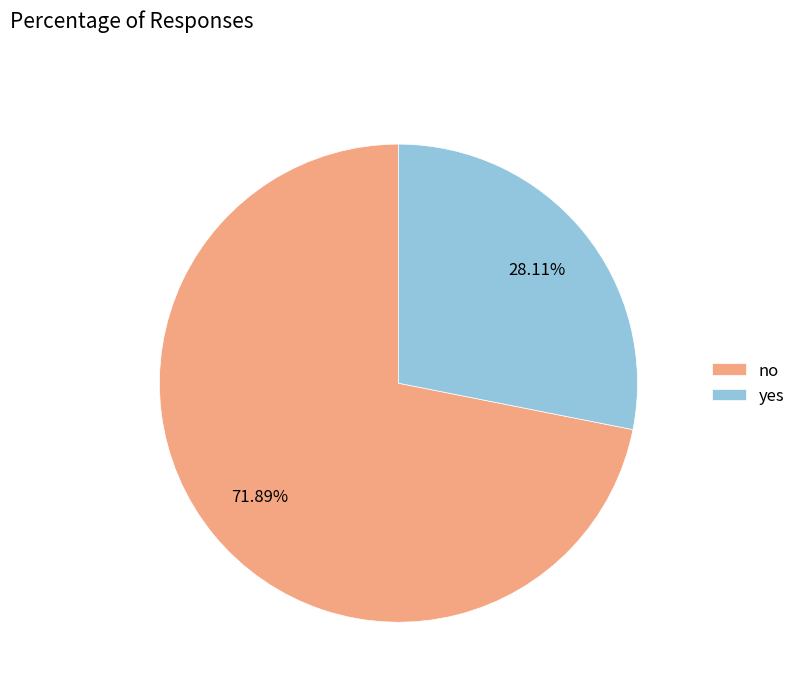

To the nearest percent, what is the difference between the largest and smallest slice percentages?

44%